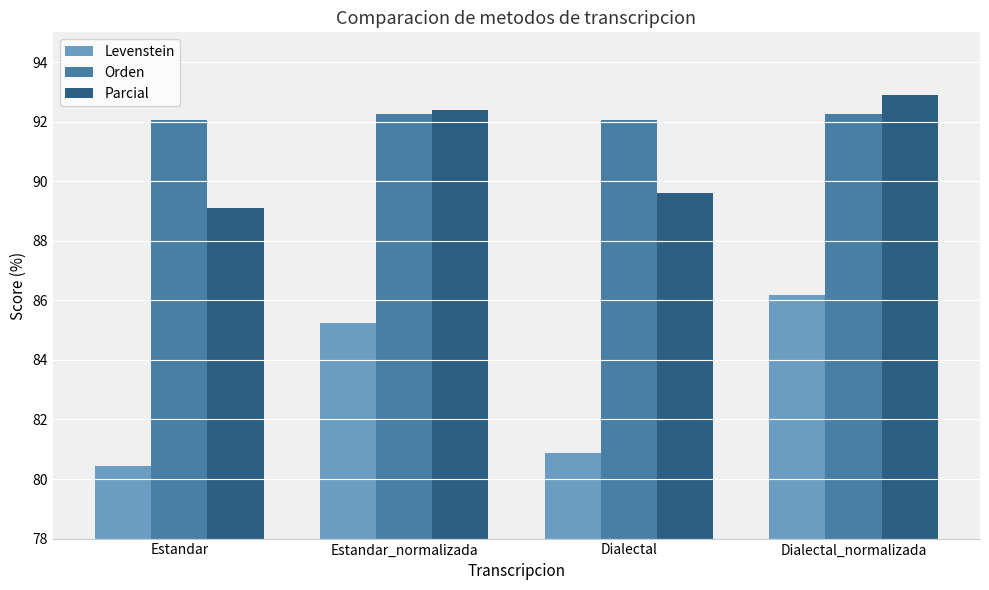

What is the difference between the Parcial values at Estandar and Dialectal_normalizada?

3.8